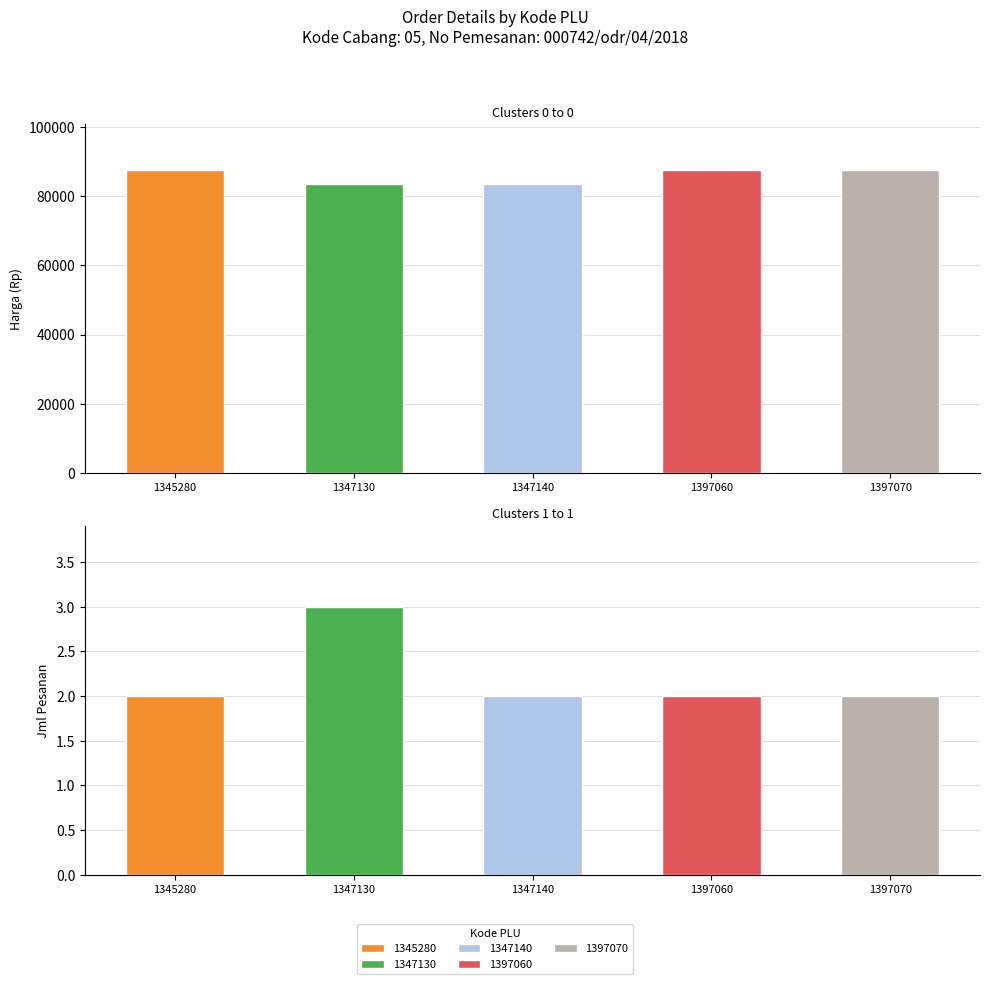

What is the value of the Jml Pesanan bar at the 4th from the left?

2